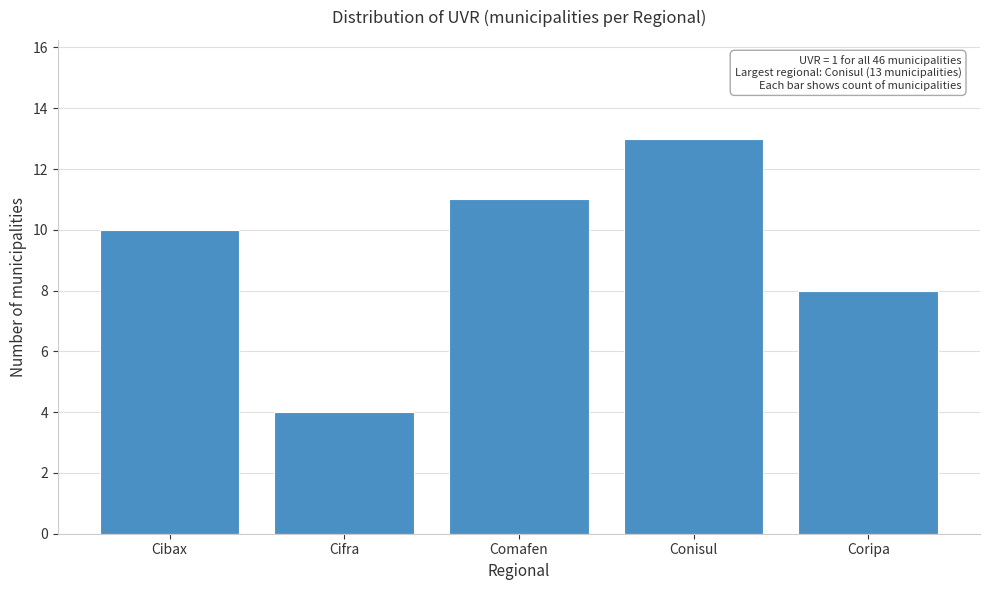

Reading left to right, extract all data points from this chart.

10	4	11	13	8